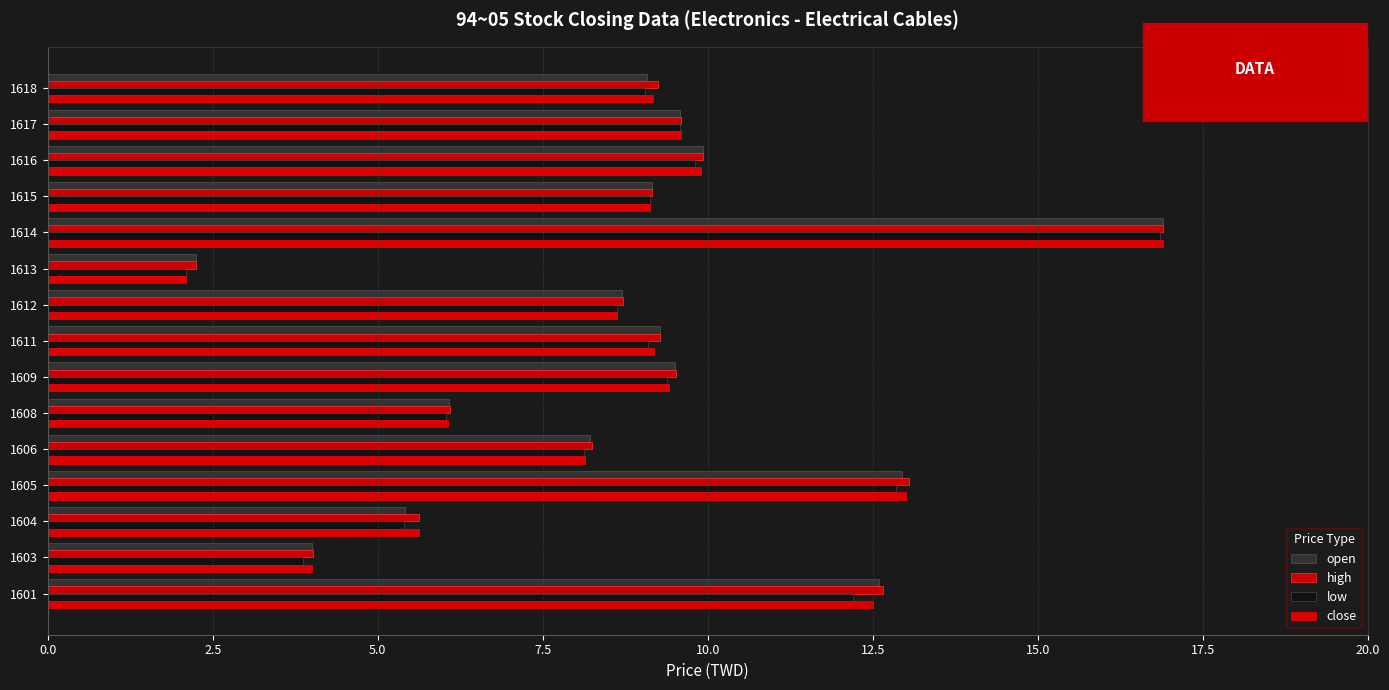

Which series has the largest range (max minus min)?

close